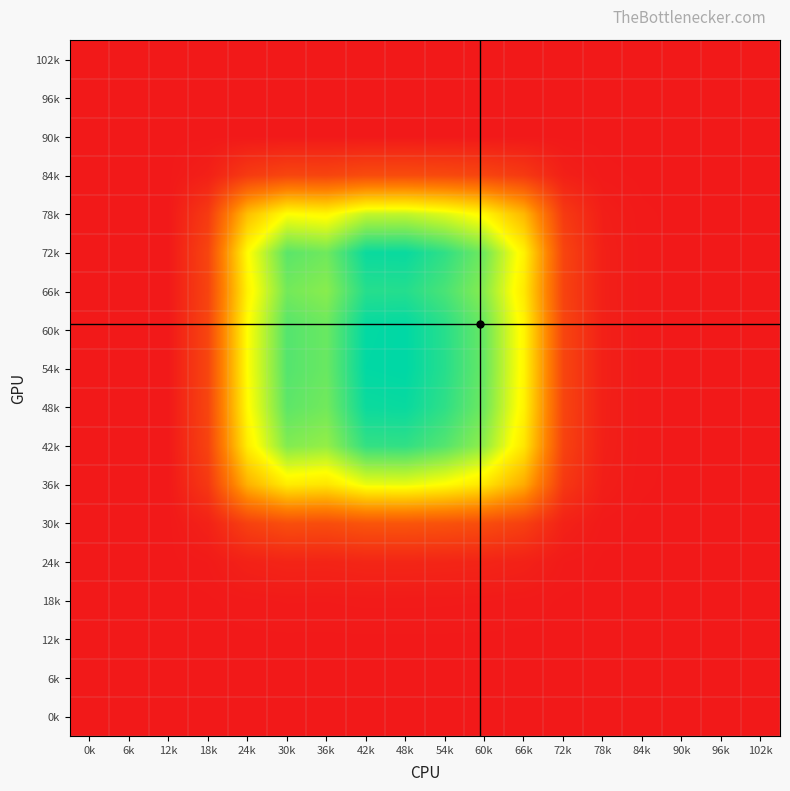

At 42k, list the series in order from smallest to largest.

102k, 96k, 90k, 0k, 6k, 12k, 18k, 24k, 84k, 30k, 36k, 78k, 42k, 66k, 48k, 72k, 60k, 54k